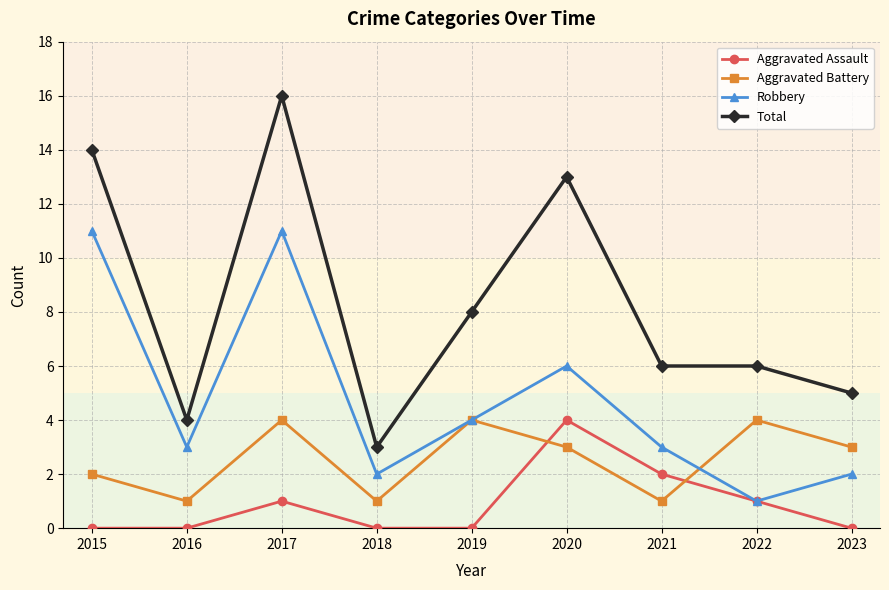

The value of Robbery at 2023 is 2. True or false?

True